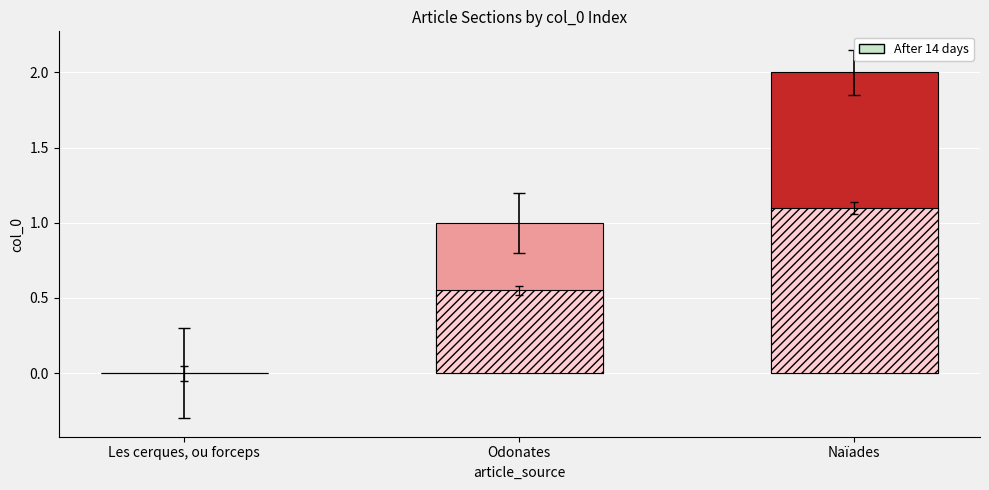

What is the label of the 1st bar from the left?

Les cerques, ou forceps